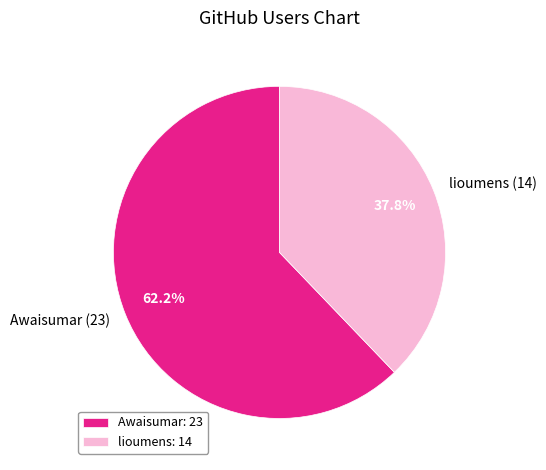

Does any single category account for the majority?

Yes